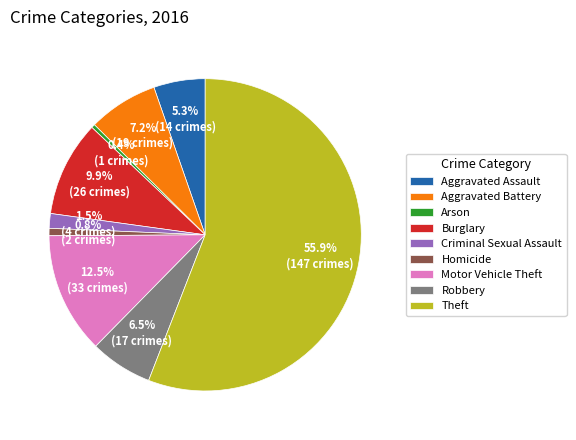

Between Motor Vehicle Theft and Criminal Sexual Assault, which is larger?

Motor Vehicle Theft